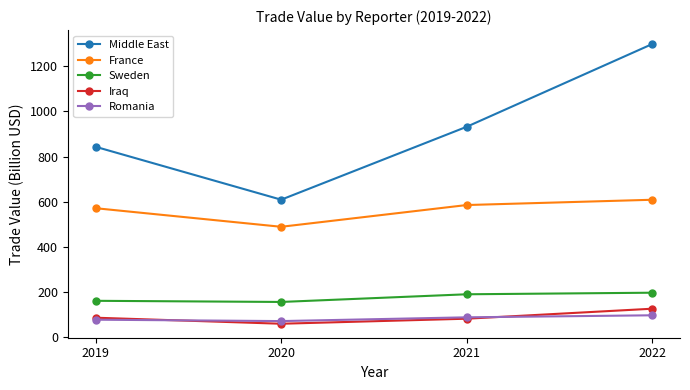

Rank the categories by France value from highest to lowest.

2022, 2021, 2019, 2020